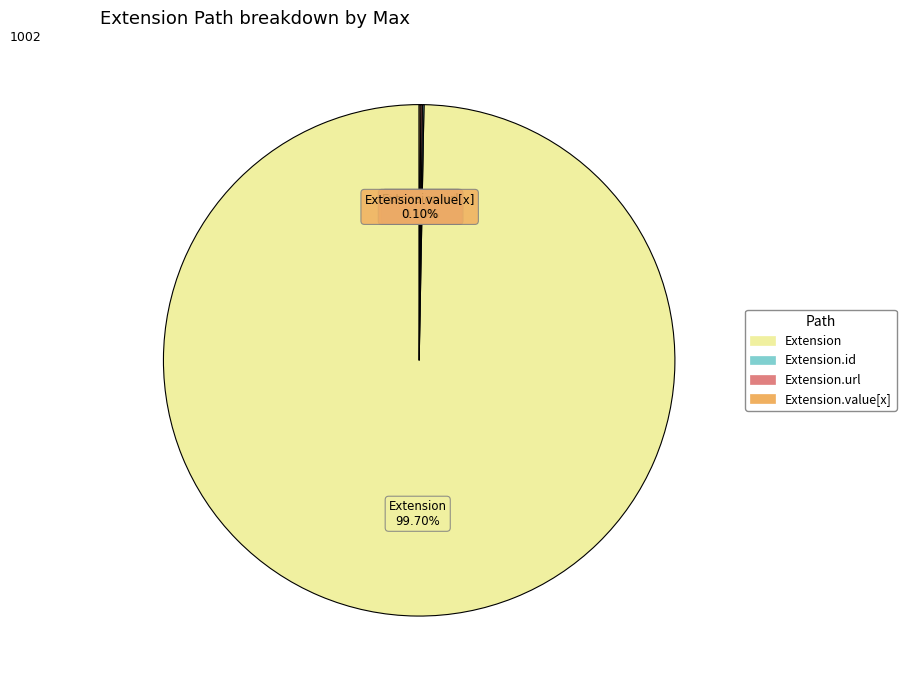

Is there any slice that represents more than half of the pie?

Yes